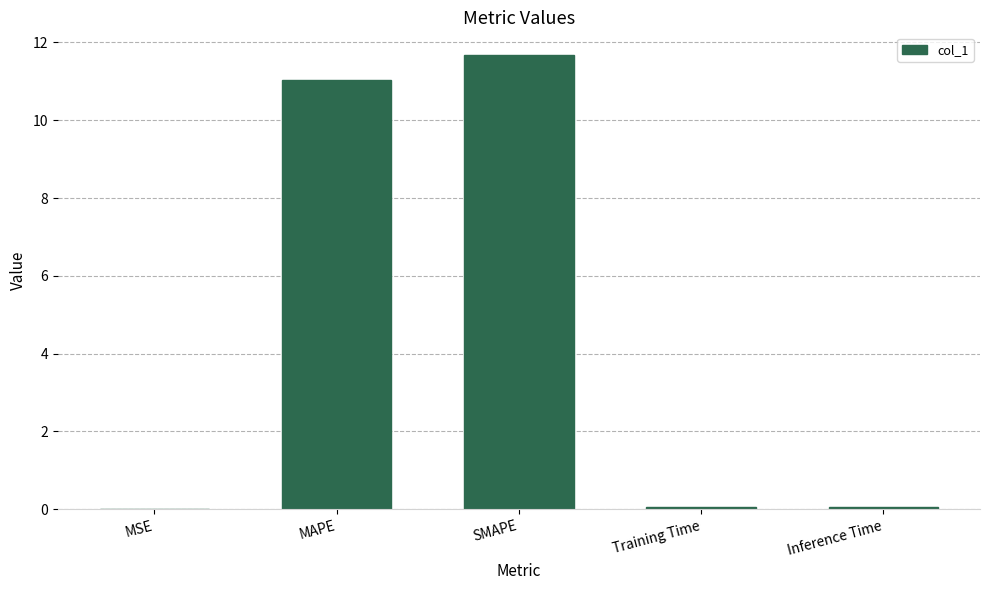

What value does the data have at SMAPE?

11.7